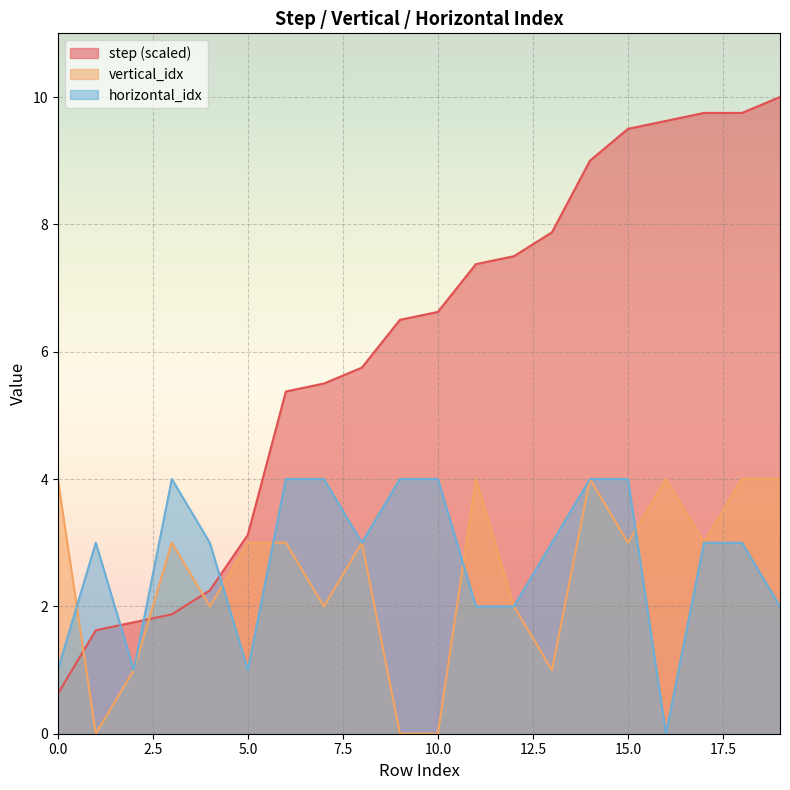

What is the sum of the step values at 8 and 14?

14.8